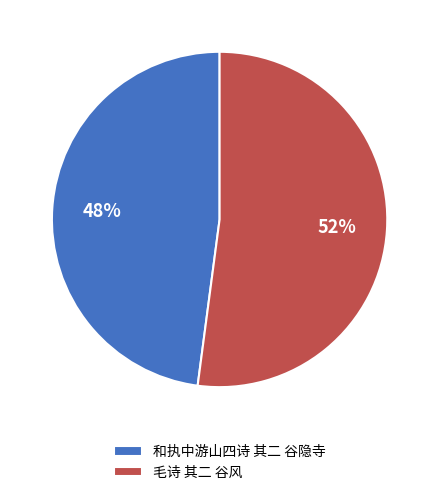

To the nearest percent, what percentage of the pie is 和执中游山四诗 其二 谷隐寺?

48%